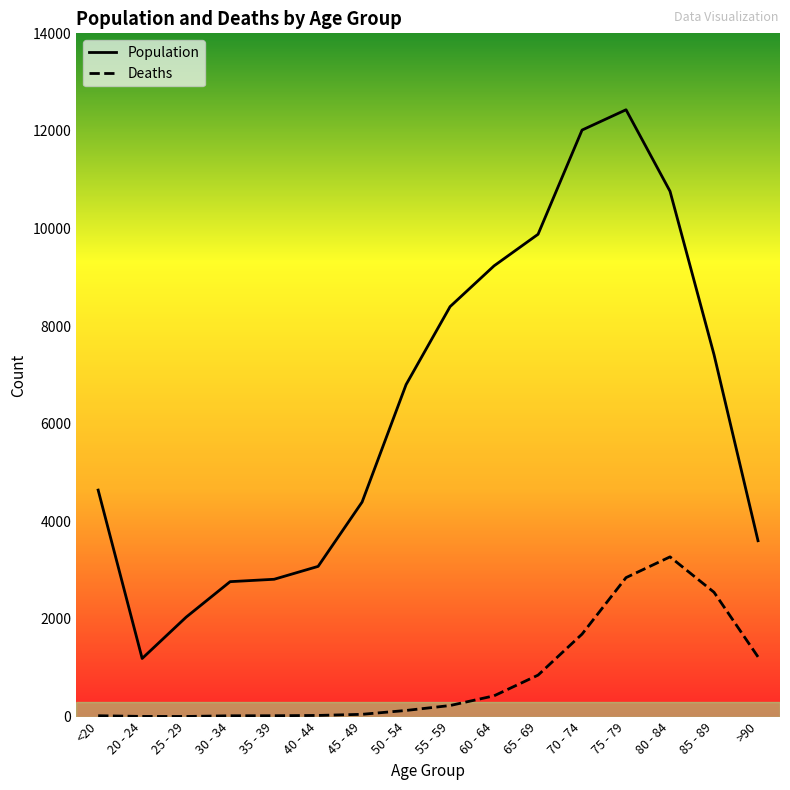

What is the difference between the maximum and minimum values in the Deaths series?

3270